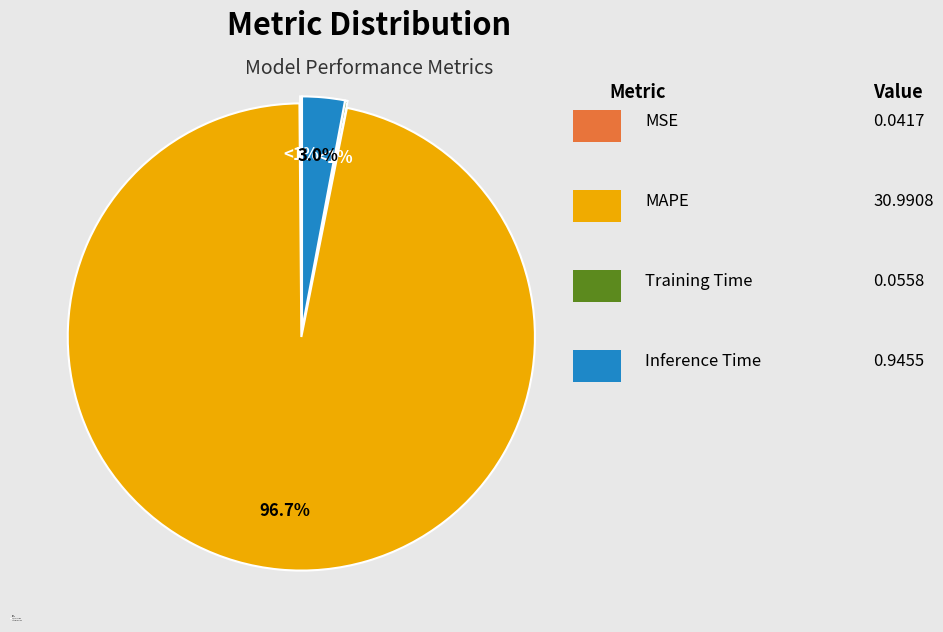

To the nearest percent, what percentage of the pie is Inference Time?

3%